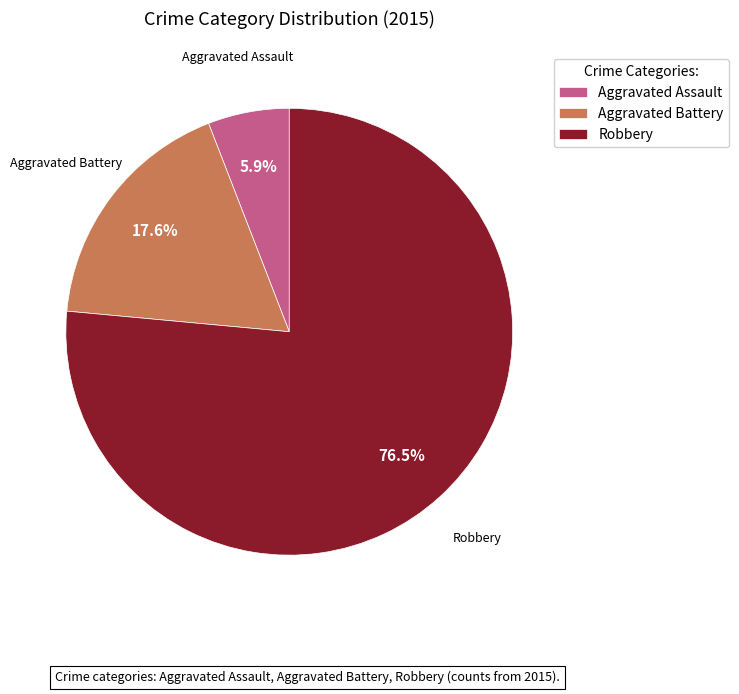

How many segments does this pie chart have?

3